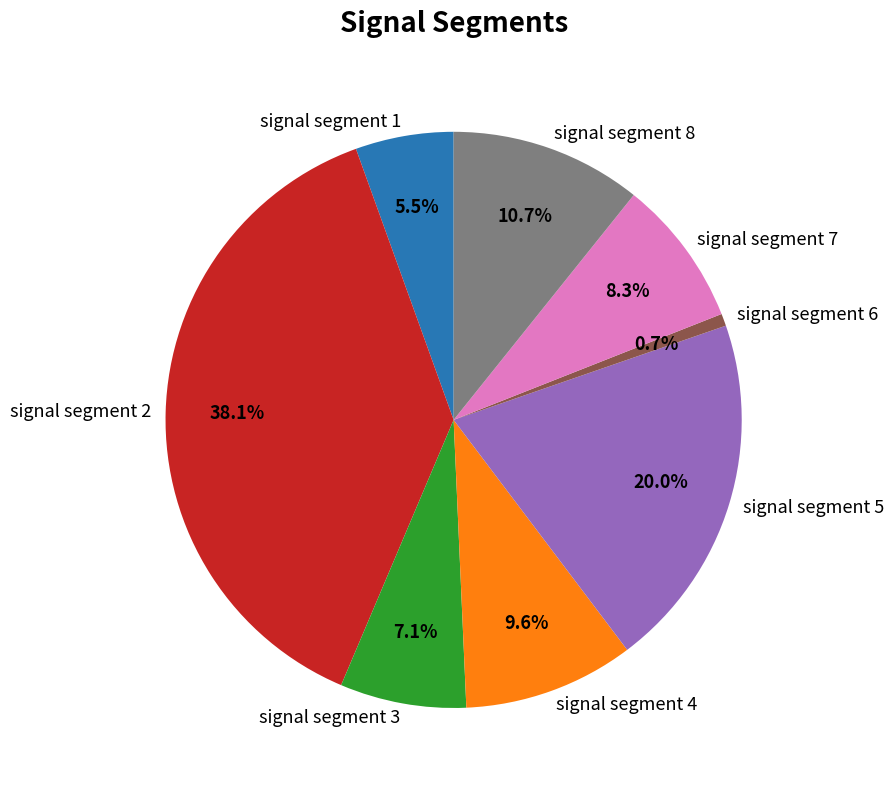

To the nearest percent, what is the difference between the signal segment 7 and signal segment 1 slice percentages?

3%